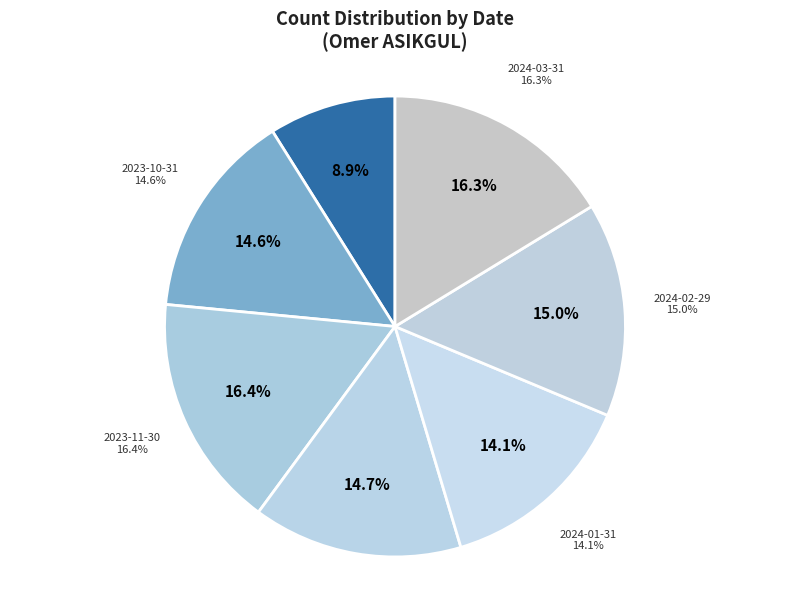

Is the sum of 235 and 288 greater than half?

No